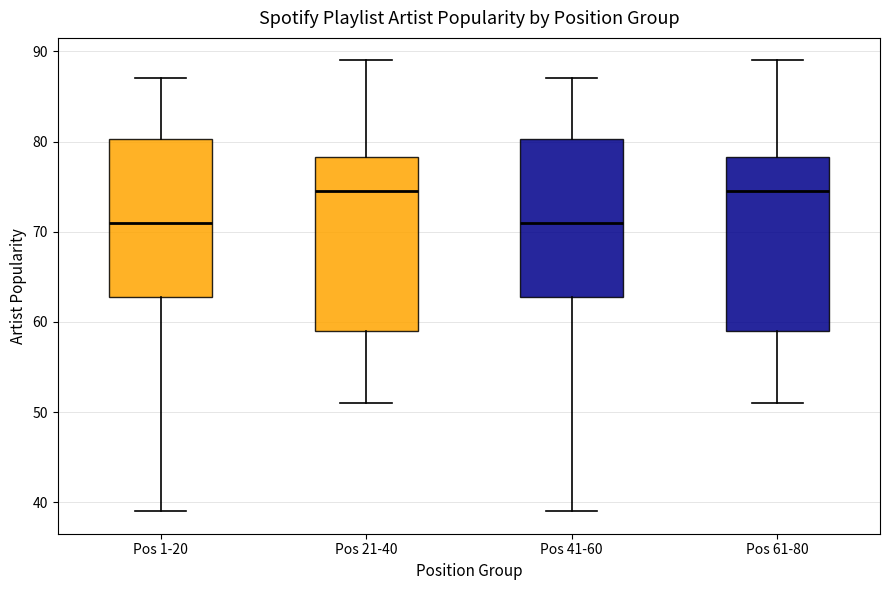

Reading left to right, read every box against the y-axis: the position of its median line, the range the box covers, and the ends of its whiskers. The values are not printed on the chart, so give them approximately, as read against the axis.

Pos 1-20: median 71, box 63 to 80, whiskers 39 to 87
Pos 21-40: median 75, box 59 to 78, whiskers 51 to 89
Pos 41-60: median 71, box 63 to 80, whiskers 39 to 87
Pos 61-80: median 75, box 59 to 78, whiskers 51 to 89